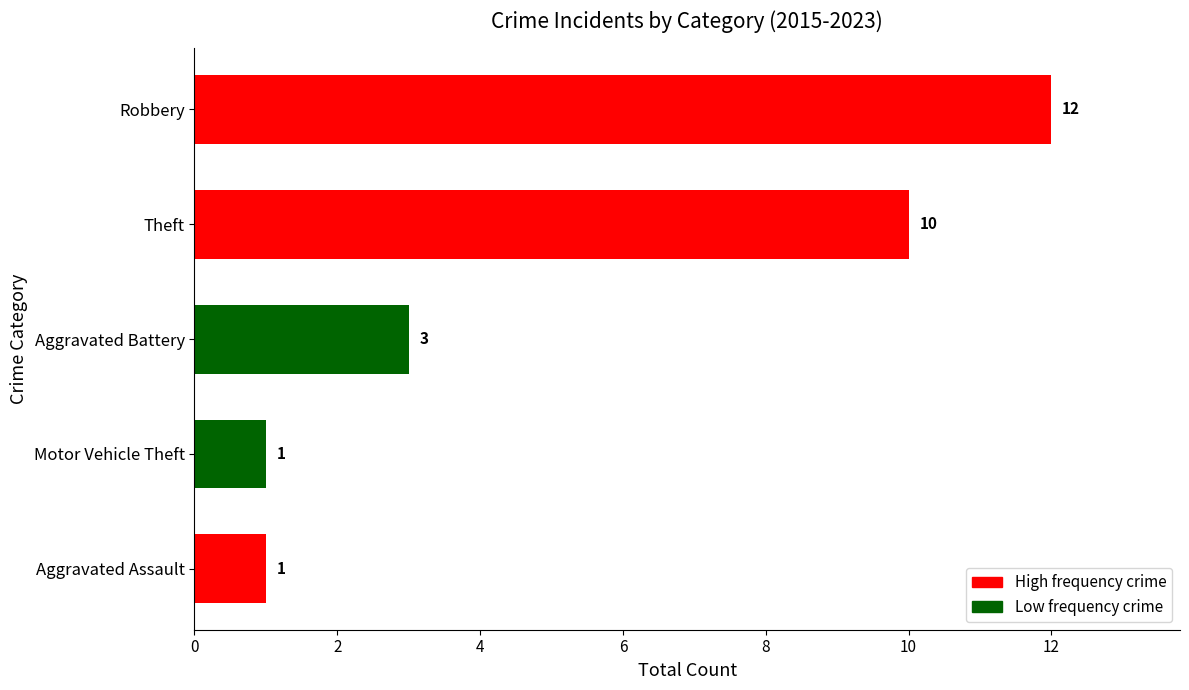

True or false: the data shows 4 at Robbery.

False